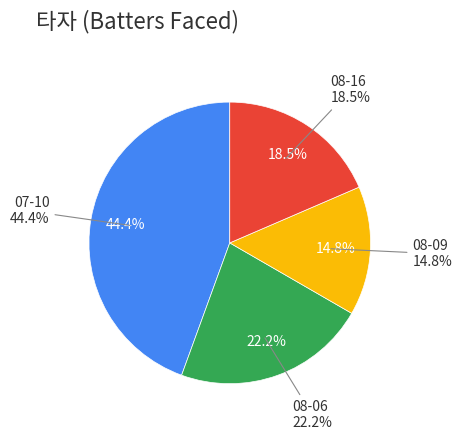

To the nearest percent, what percentage of the pie is 08-09?

15%